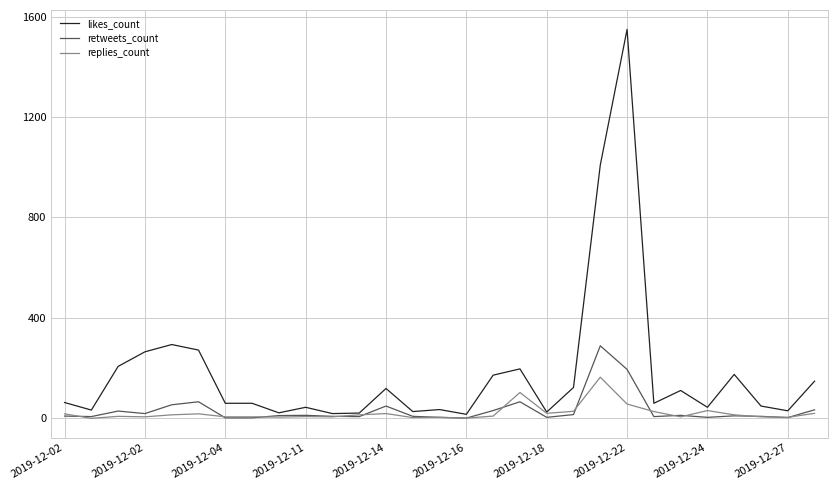

What is the greatest value displayed?

1549